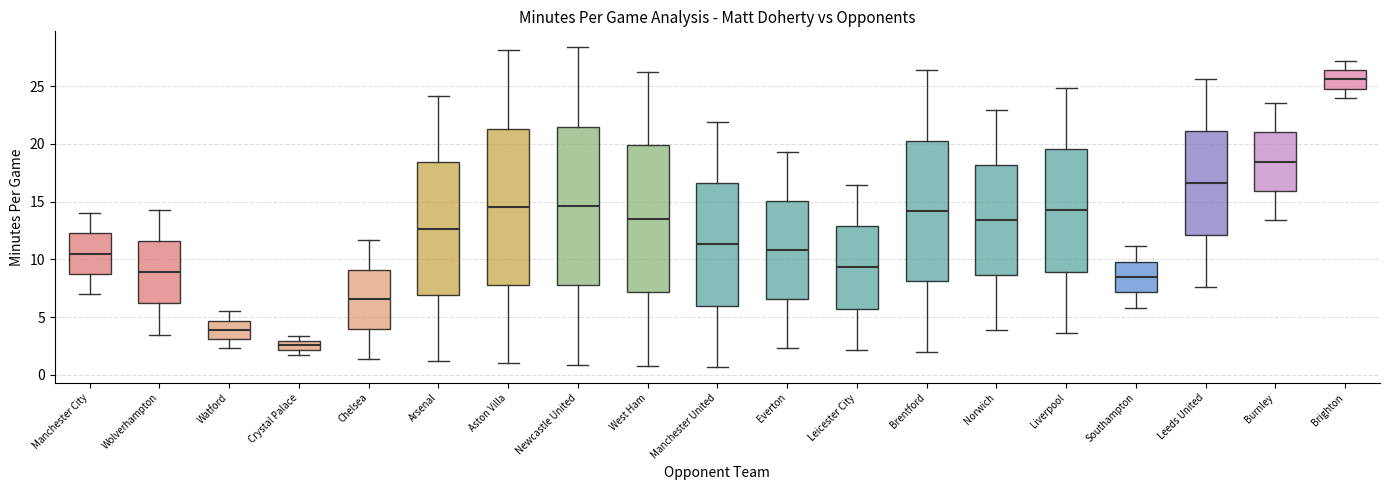

Where does the upper whisker of the box for West Ham end on the y-axis? The values are not printed on the chart, so give them approximately, as read against the axis.

26.0